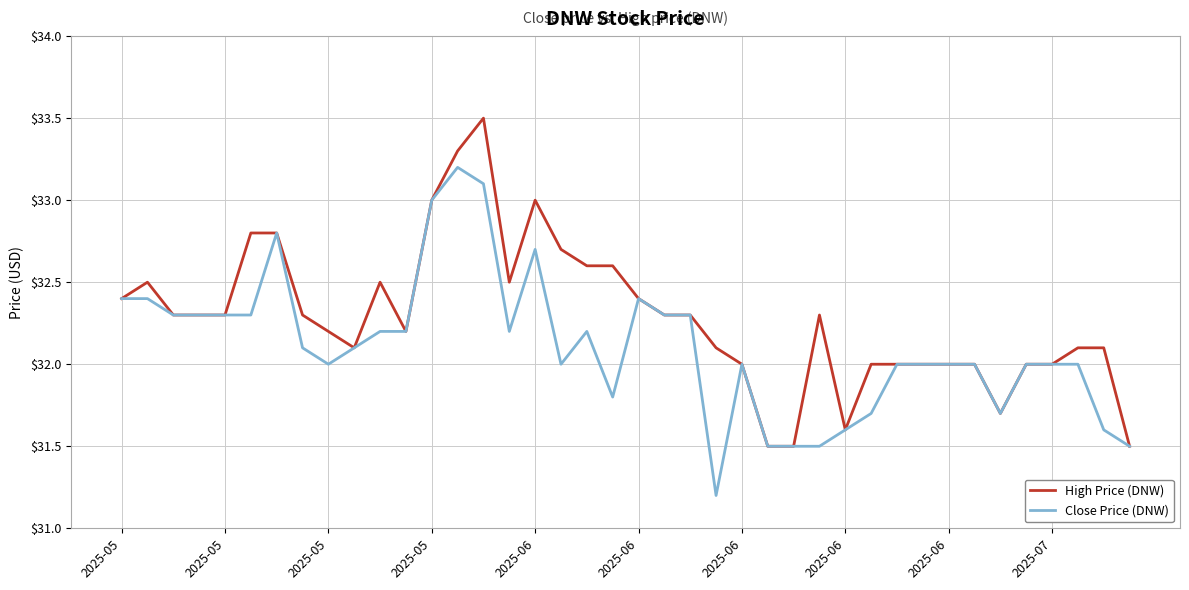

What is the minimum value for High Price (DNW)?

31.5